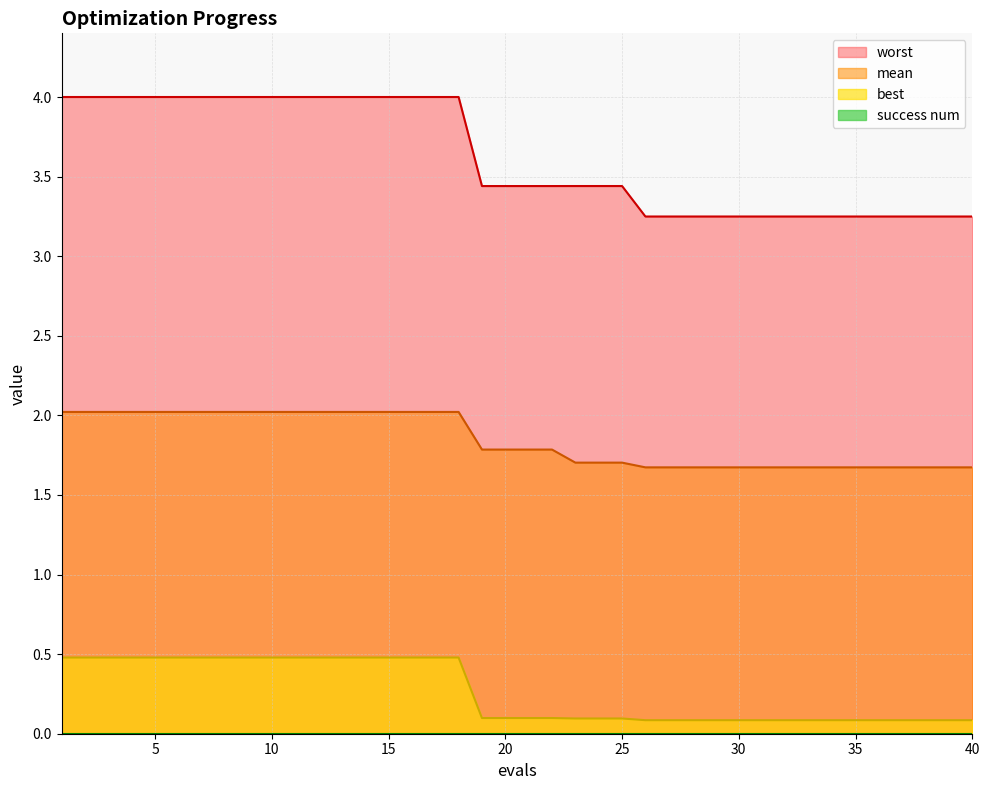

At how many categories does at least one series exceed 1?

40